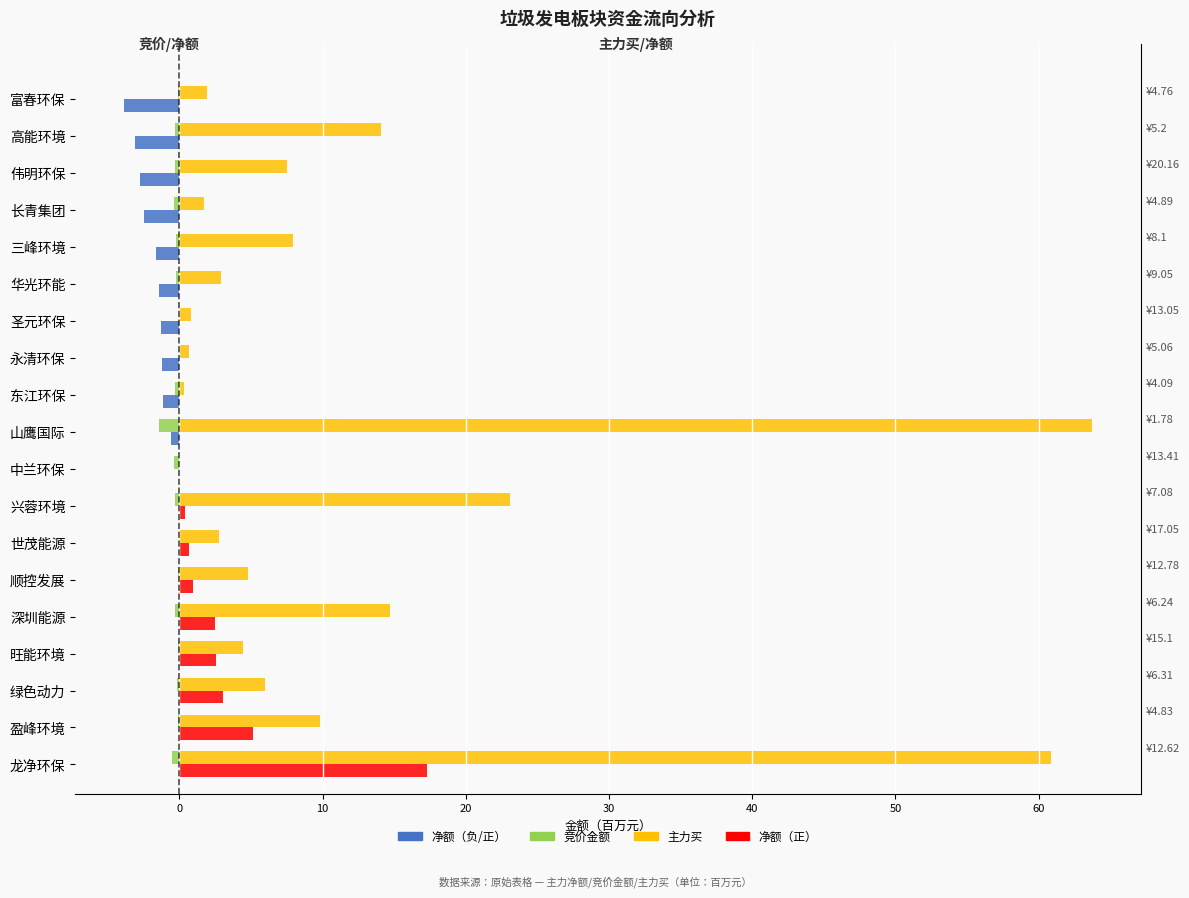

Which series has the widest spread of values?

主力买